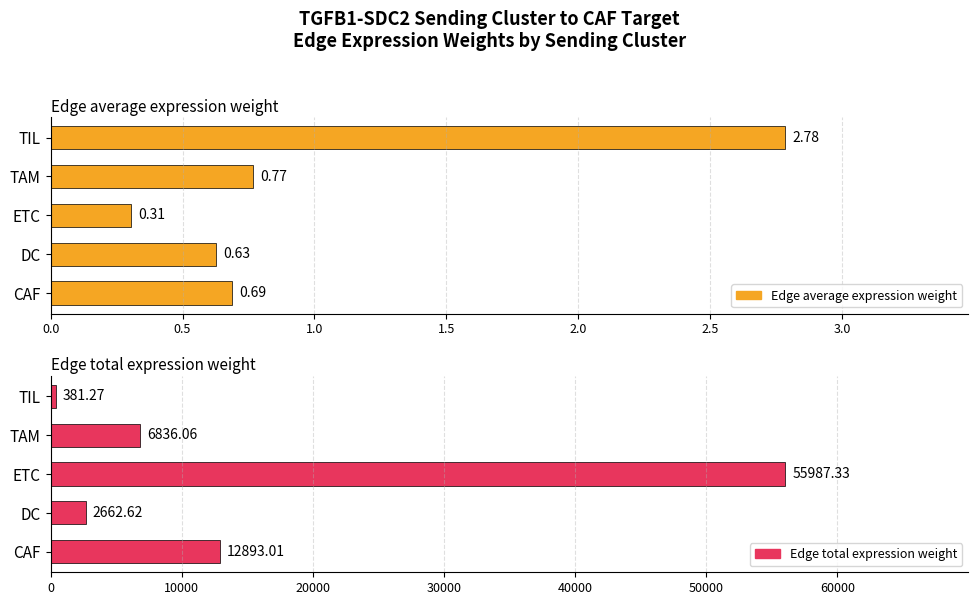

List the series in order of their peak value, highest first.

Edge total expression weight, Edge average expression weight